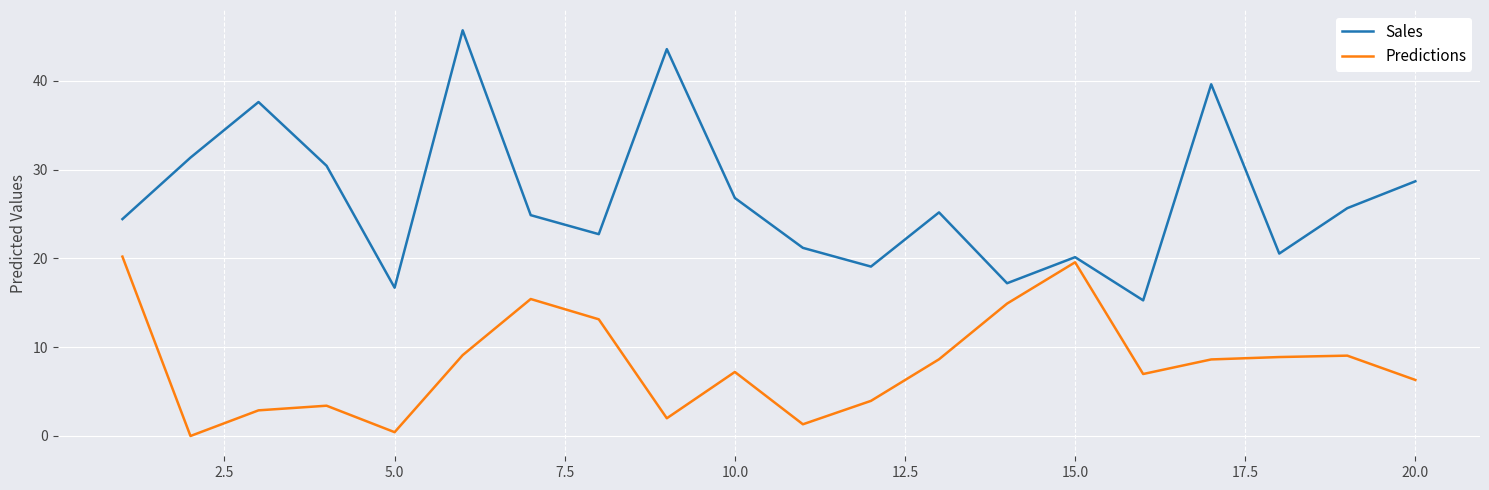

What is the minimum value for Sales?

15.3